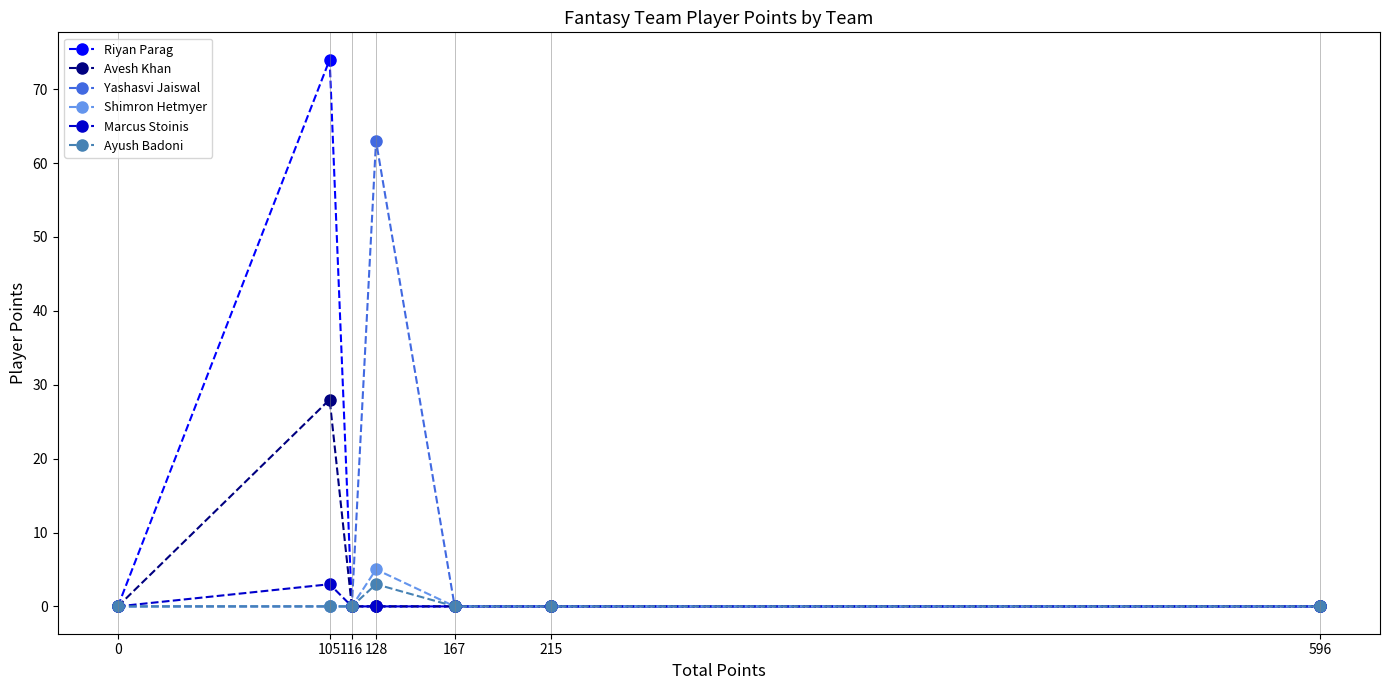

What are all the series names shown in the legend?

Riyan Parag, Avesh Khan, Yashasvi Jaiswal, Shimron Hetmyer, Marcus Stoinis, Ayush Badoni